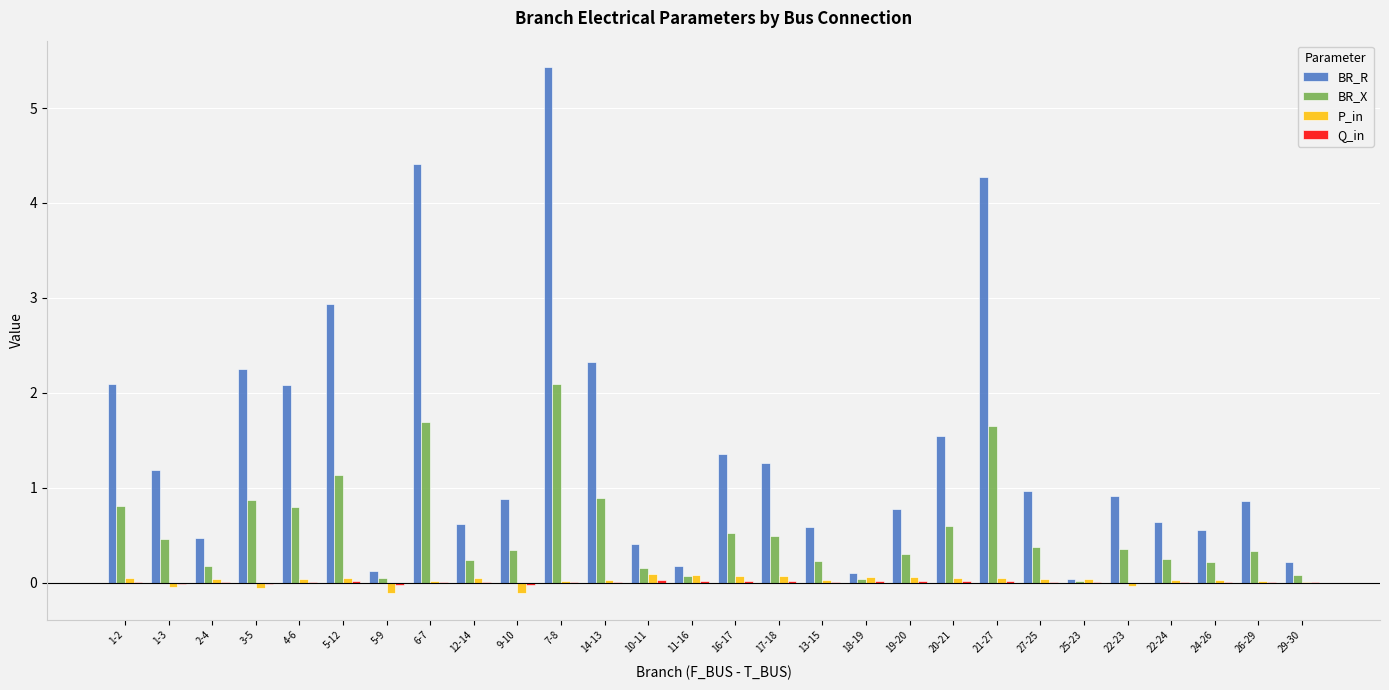

What is the maximum value for BR_X?

2.1